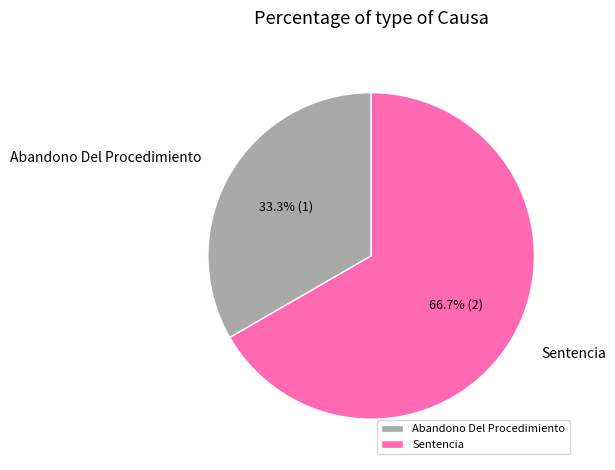

How many segments does this pie chart have?

2